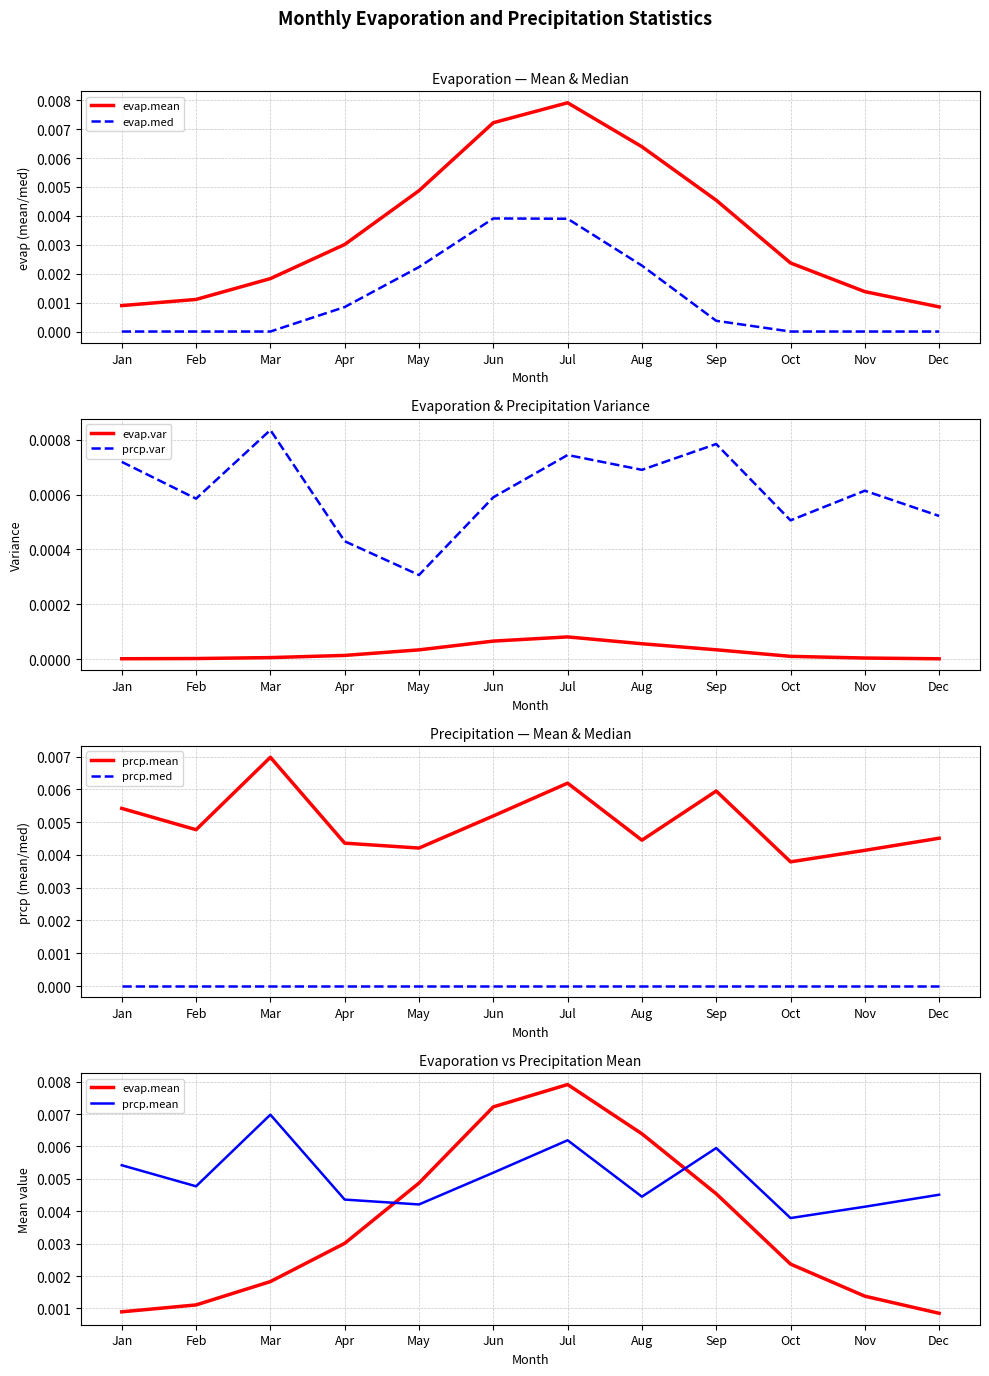

True or false: prcp.mean has more than 0 points higher than both neighbors.

True